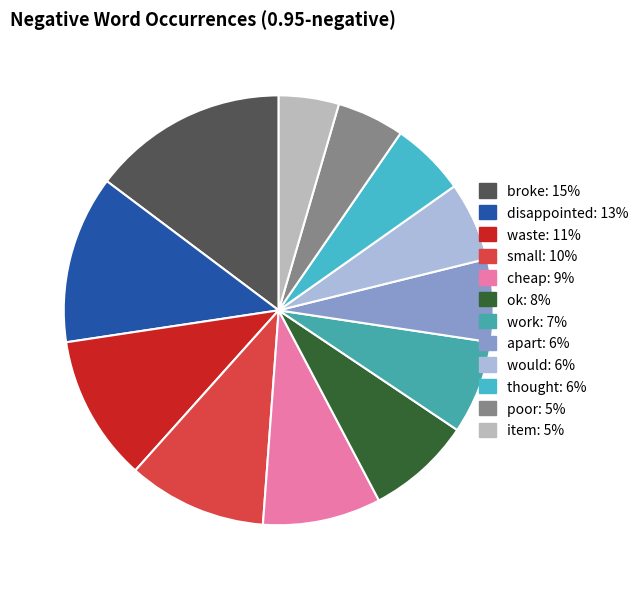

To the nearest percent, what is the combined percentage of apart and work?

13%